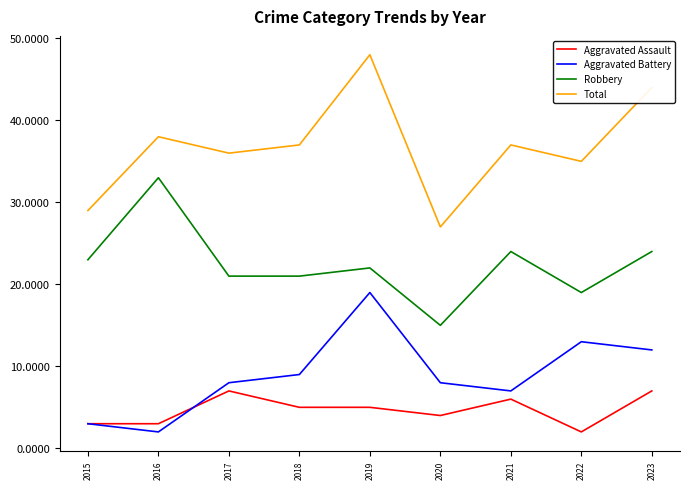

Between 2015 and 2018, which series saw the biggest shift?

Total